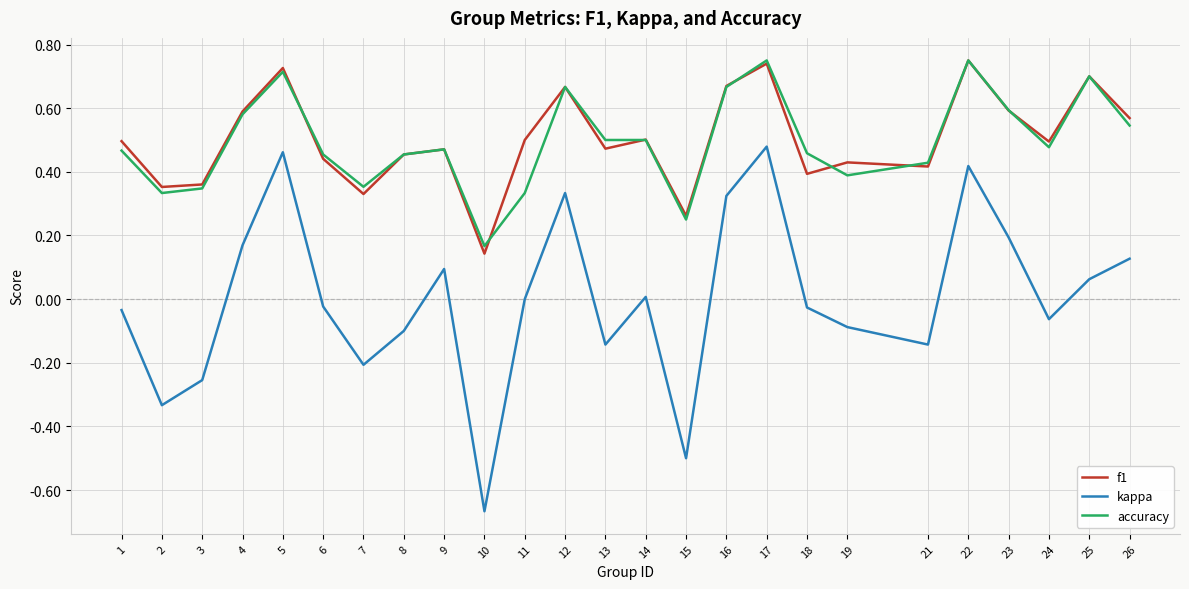

True or false: kappa has more than 2 interior local peaks.

True